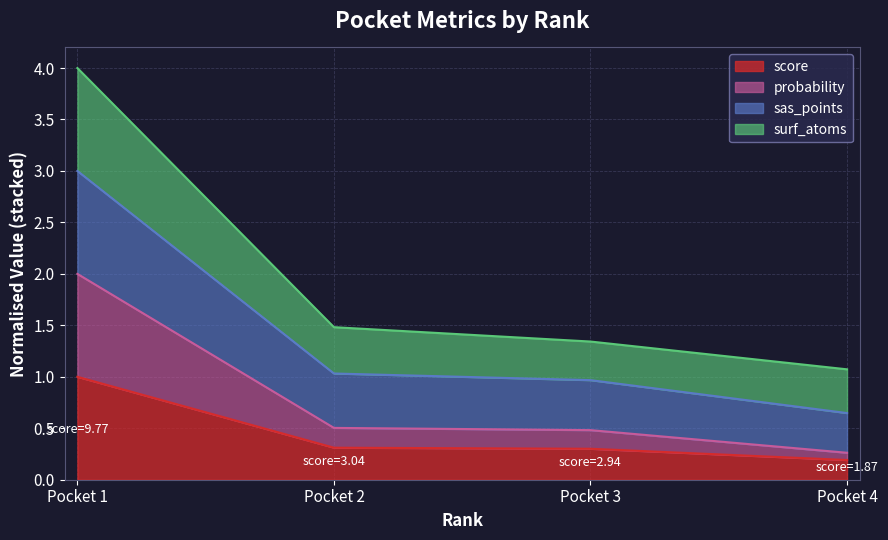

At which category is the sum across all series the highest?

Pocket 1